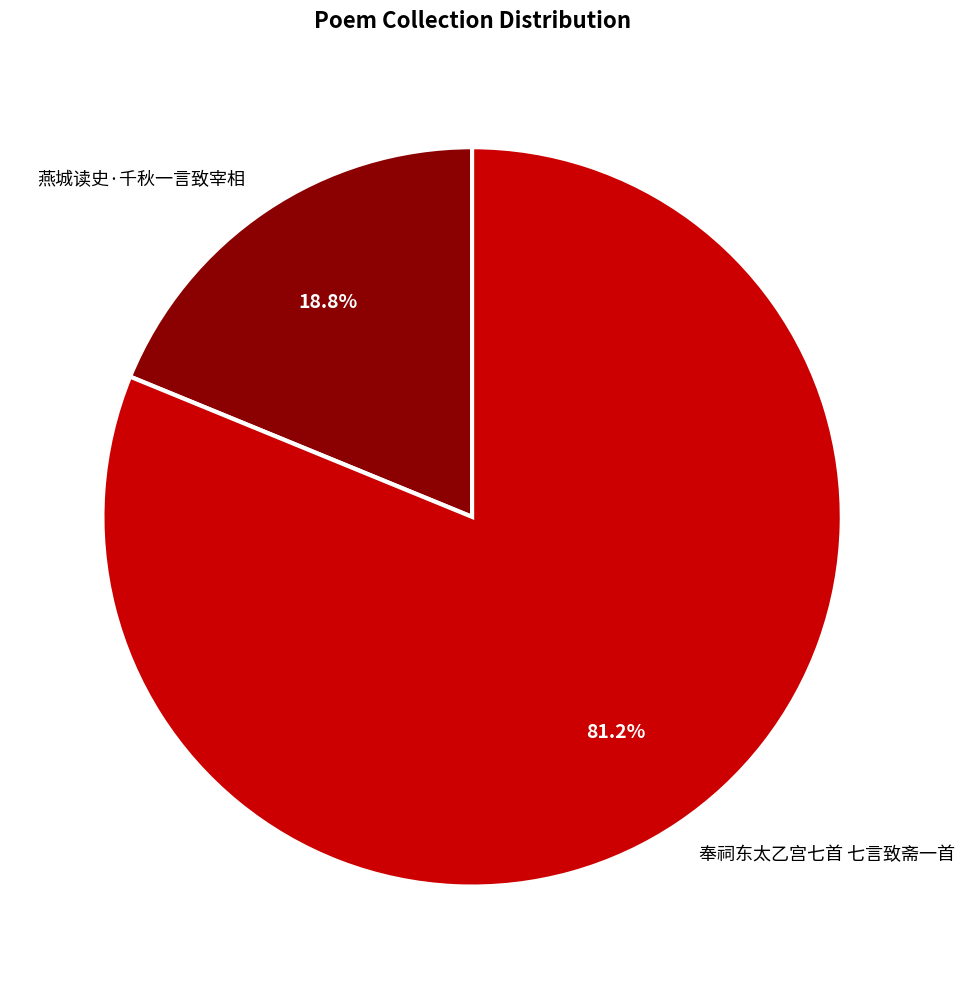

How many segments does this pie chart have?

2